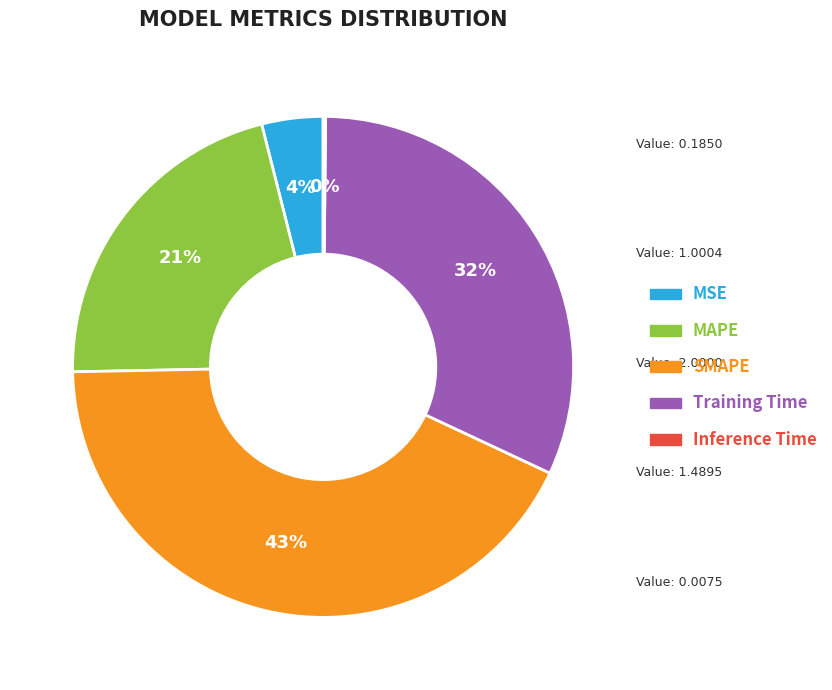

Which has a higher value, MAPE or Training Time?

Training Time